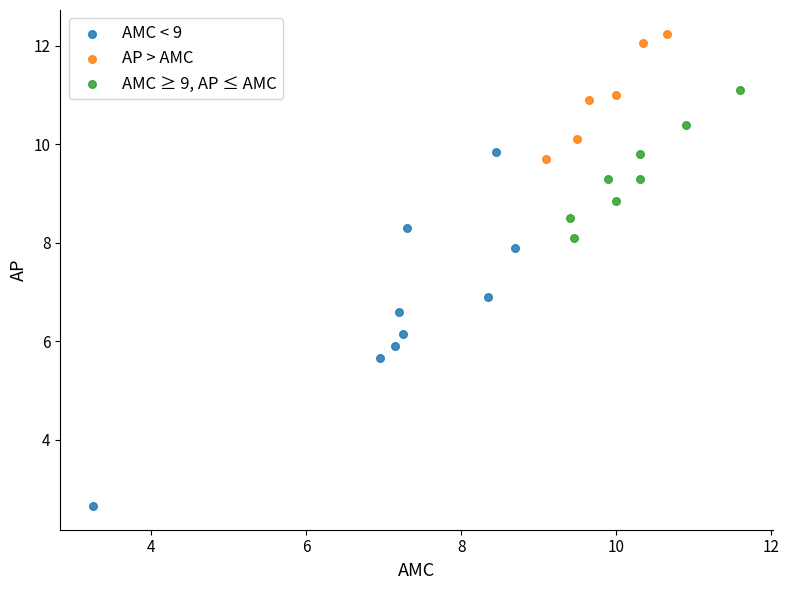

Which series has the largest Y range (max minus min)?

AMC < 9